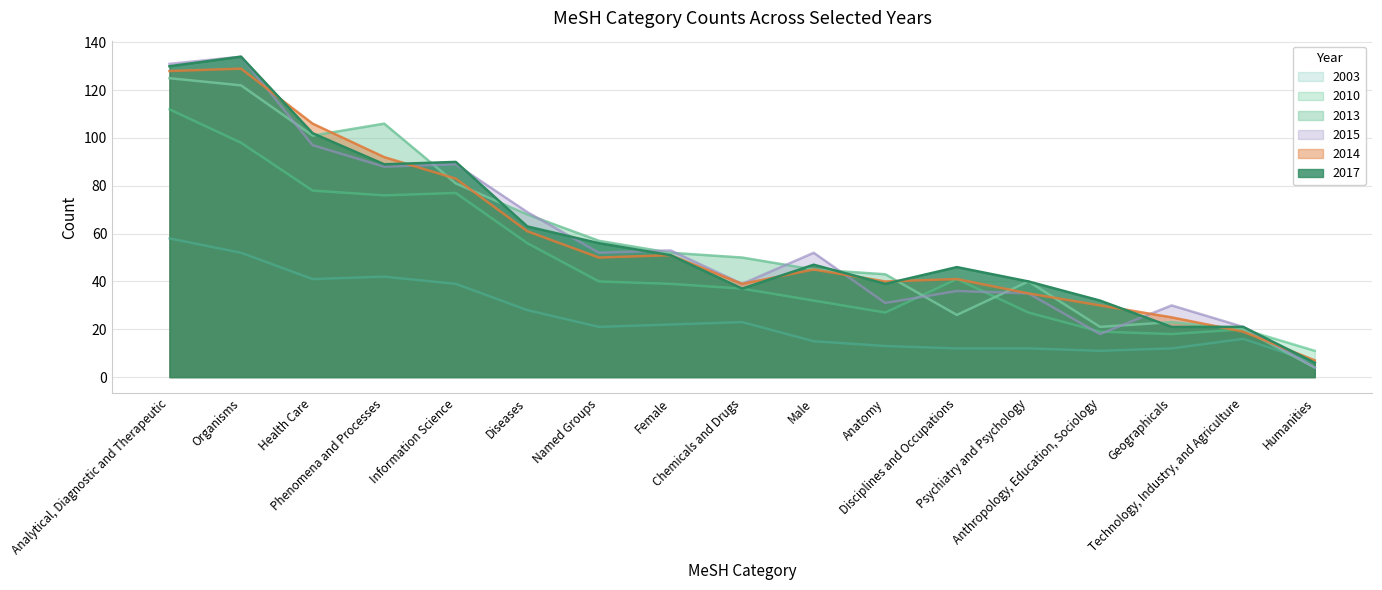

What is the maximum value for 2010?

112